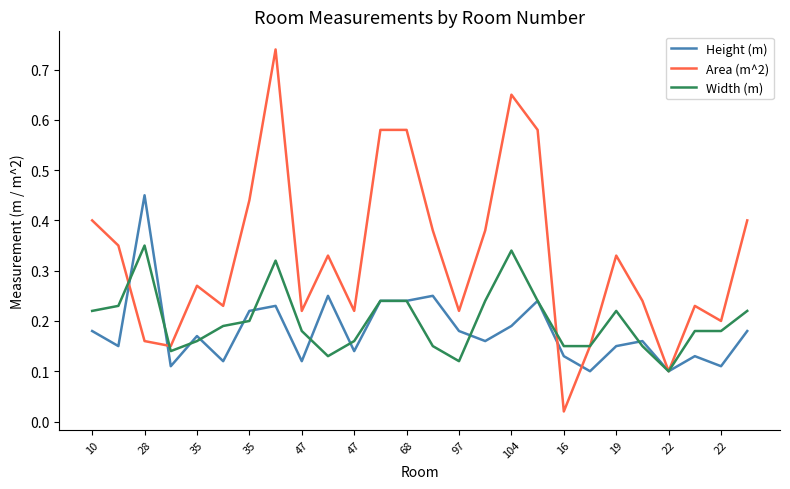

Which series has the widest spread of values?

Area (m^2)